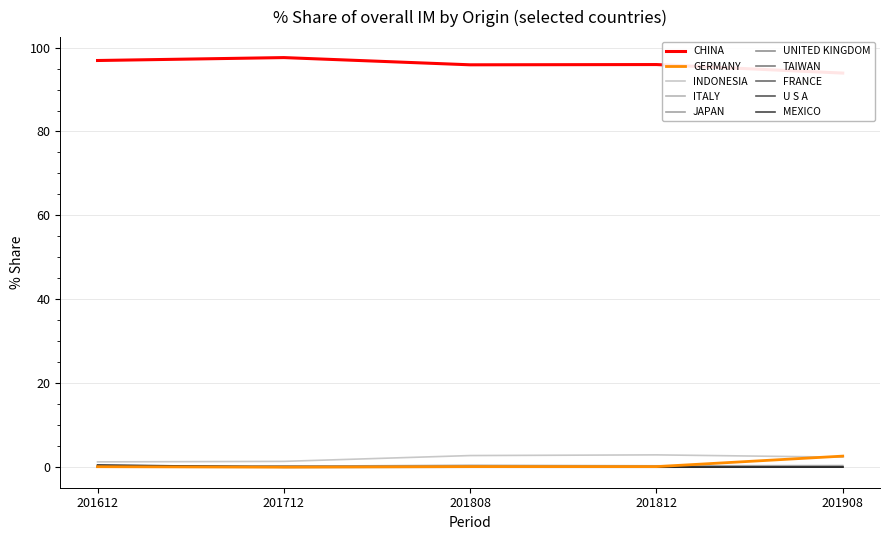

What position from the right is MEXICO?

1